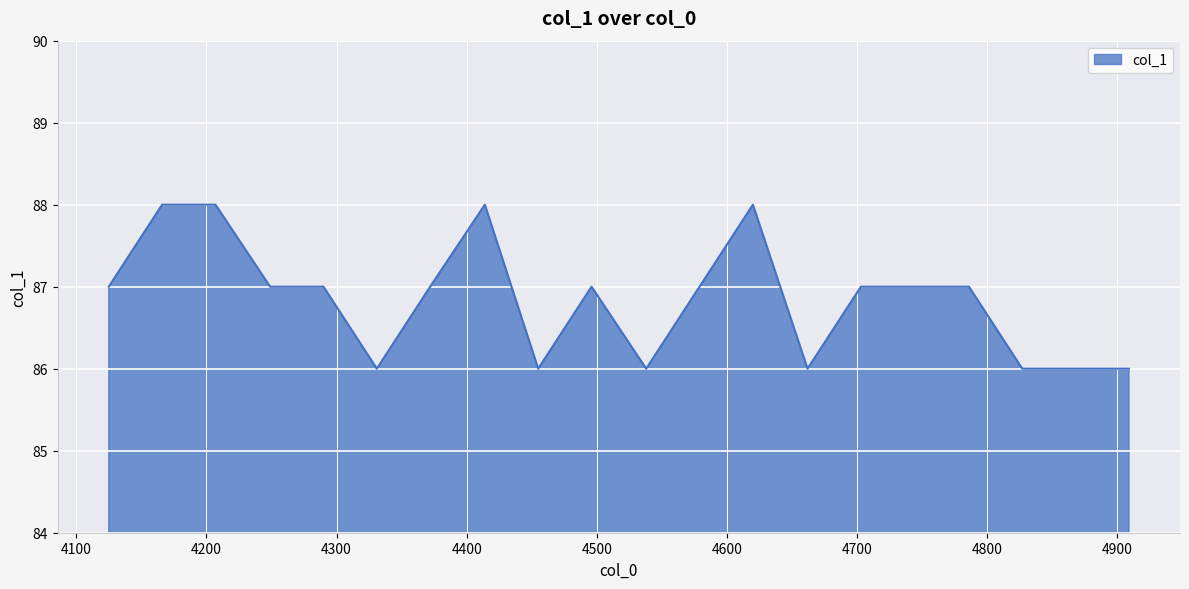

What is the greatest value displayed?

88